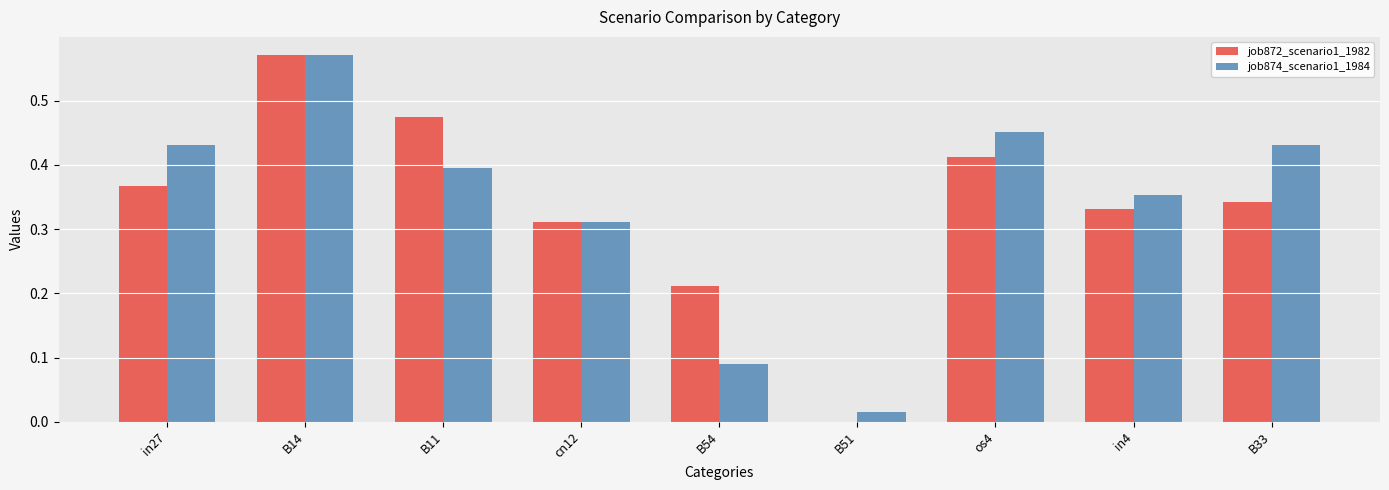

Is the value of job872_scenario1_1982 at in27 greater than the value of job874_scenario1_1984 at B51?

Yes